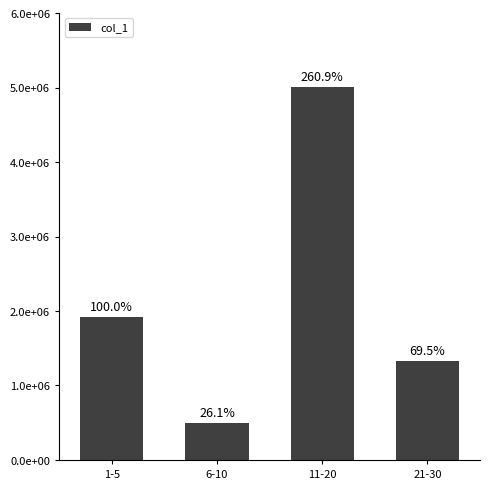

Reading left to right, list all the values displayed in this chart.

1-5=1919000	6-10=501000	11-20=5006000	21-30=1333000